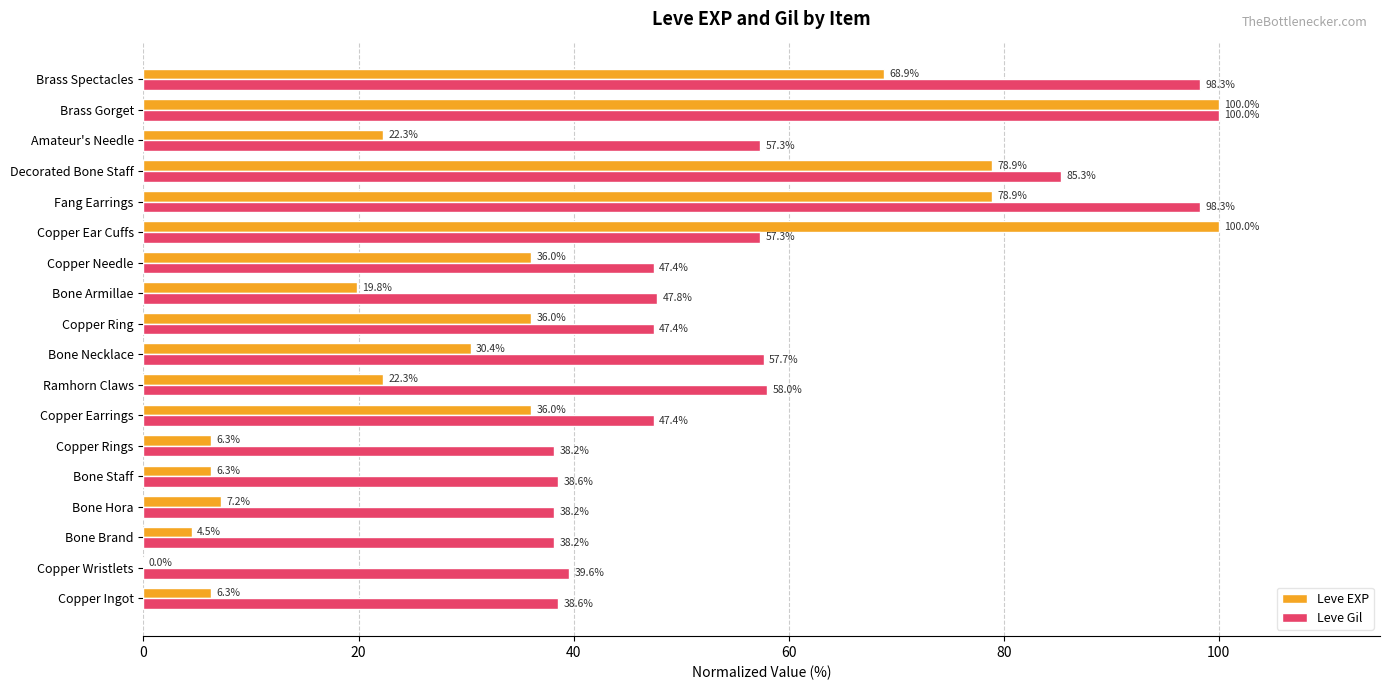

Between Ramhorn Claws and Amateur's Needle, which series saw the biggest shift?

Leve Gil